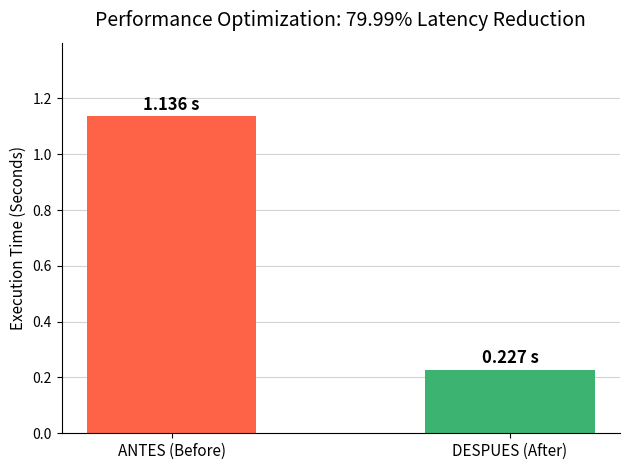

How many series are shown in this chart?

1